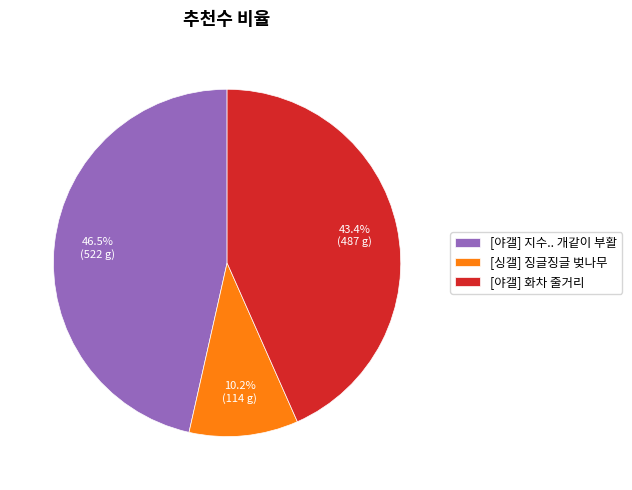

Rank the categories by value from lowest to highest.

[싱갤] 징글징글 벚나무, [야갤] 화차 줄거리, [야갤] 지수.. 개같이 부활